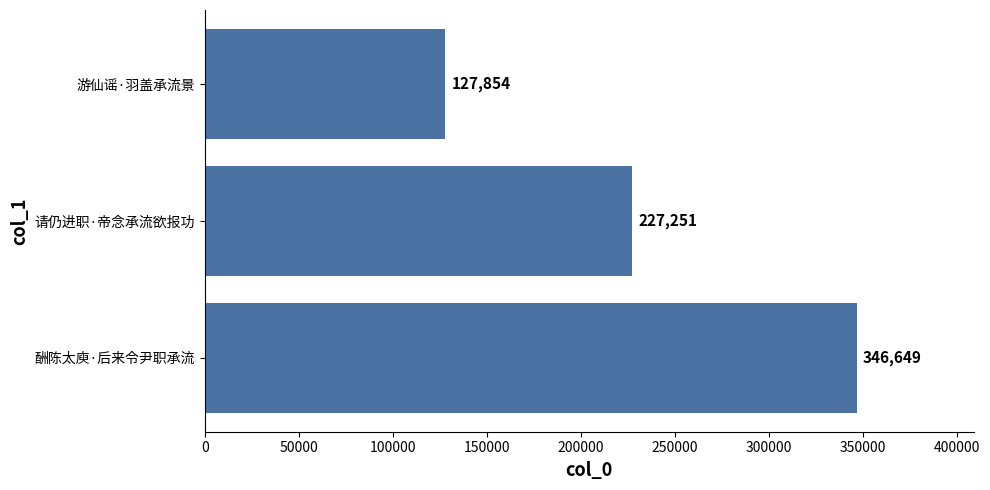

The value at 游仙谣·羽盖承流景 is 127854. True or false?

True